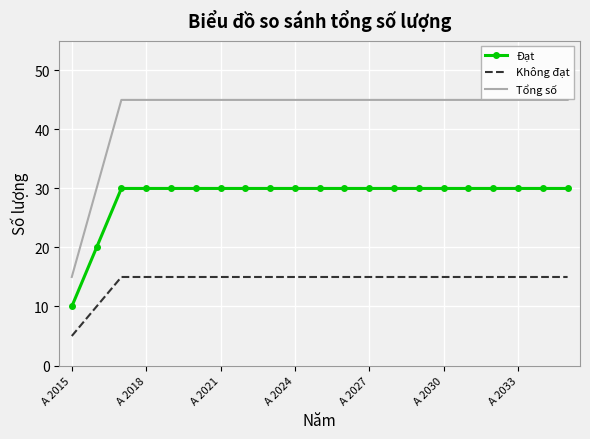

Which series has the largest range (max minus min)?

Tổng số